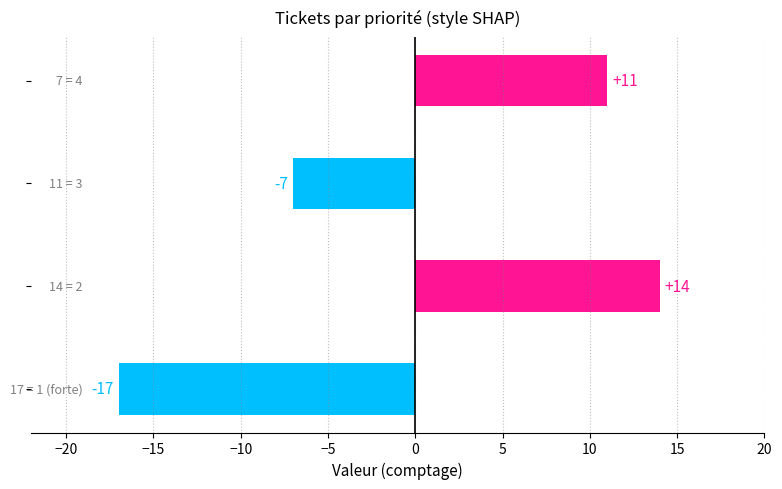

What is the greatest value displayed?

14